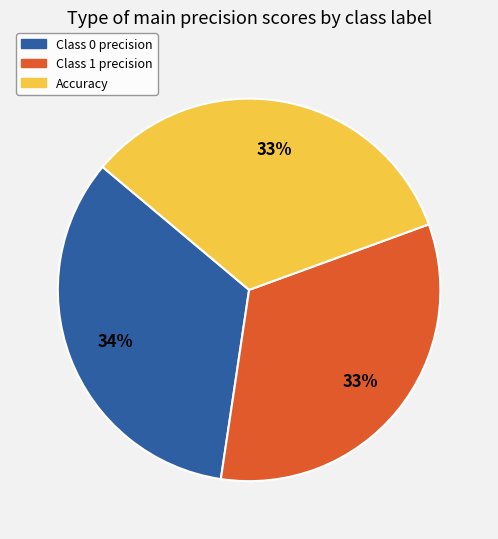

Does any single category account for the majority?

No